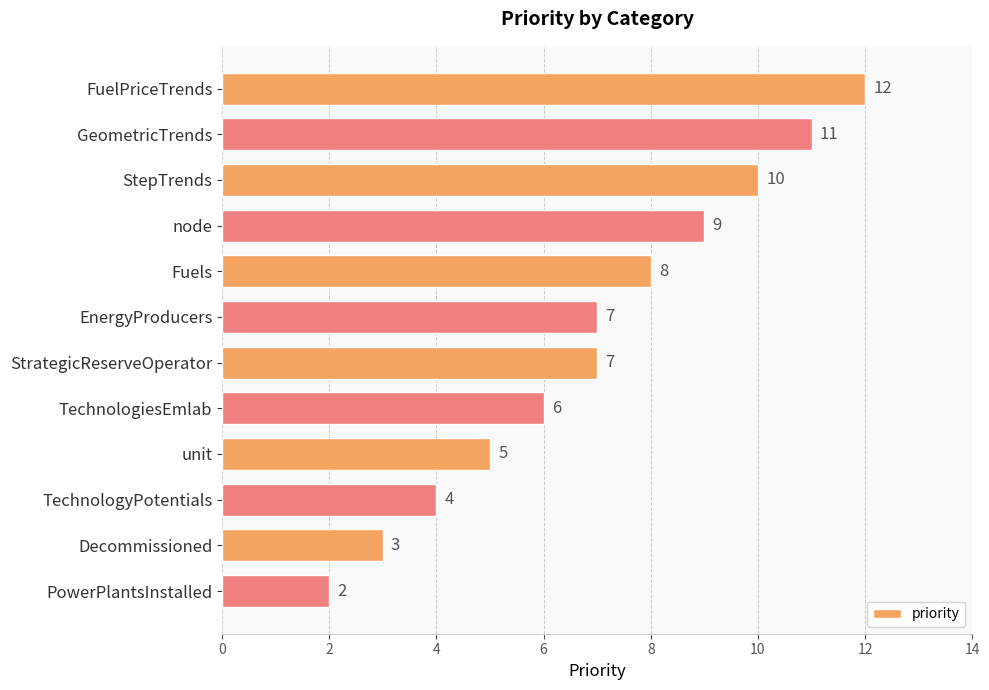

What is the average value?

7